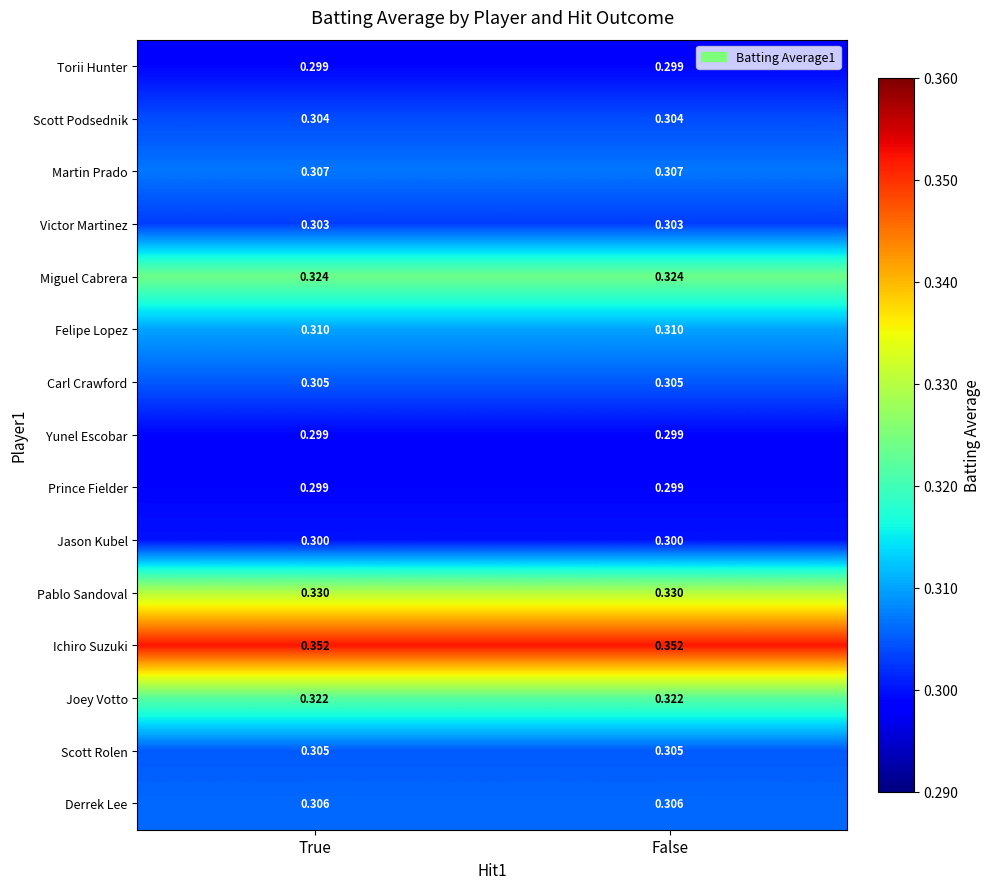

Is the value of Pablo Sandoval at False greater than the value of Felipe Lopez at True?

Yes